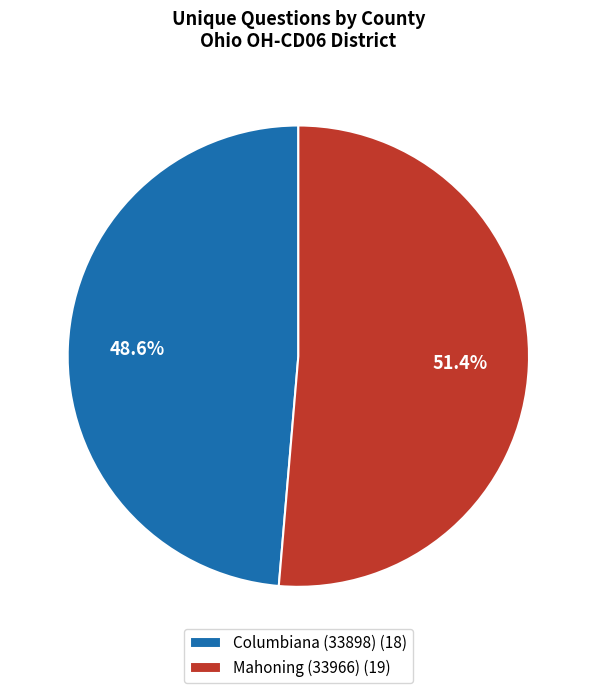

Rank the categories by value from highest to lowest.

Mahoning (33966), Columbiana (33898)